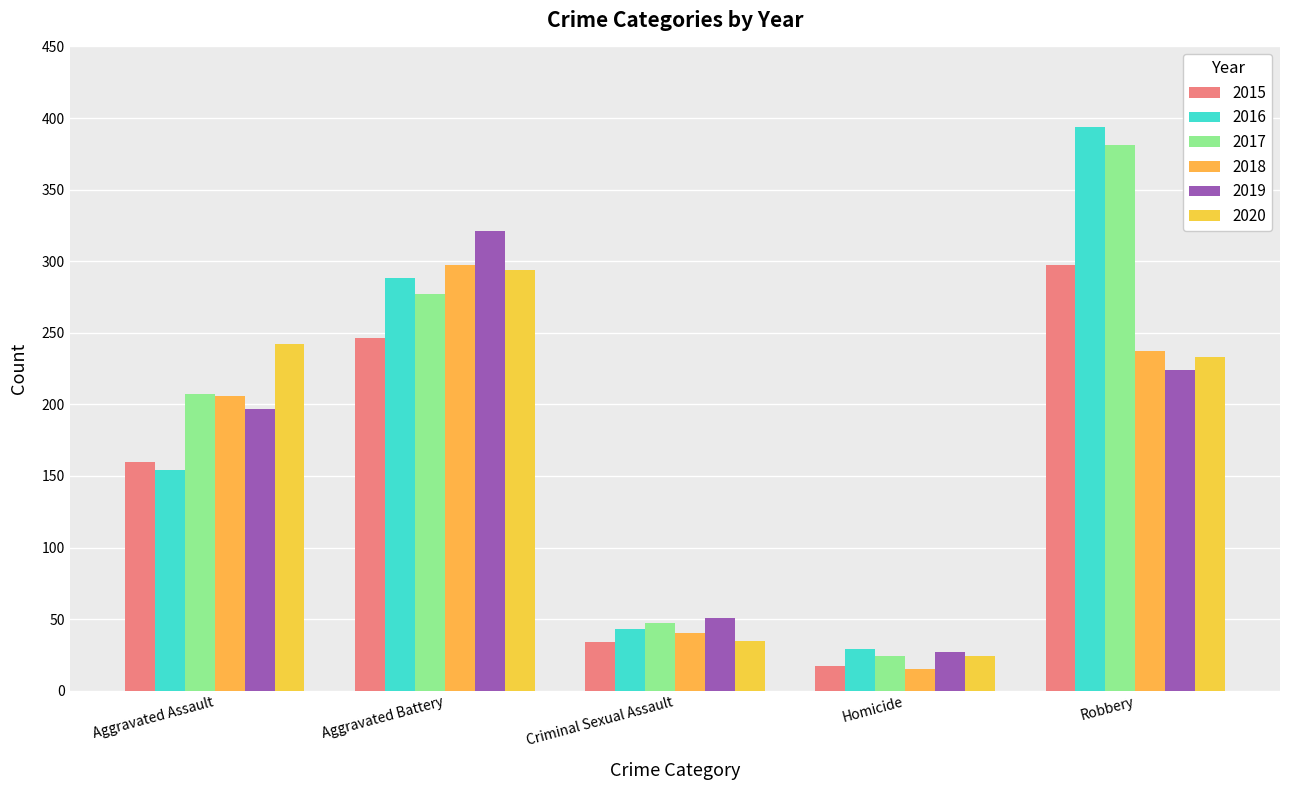

What is the average value of the 2018 series?

159